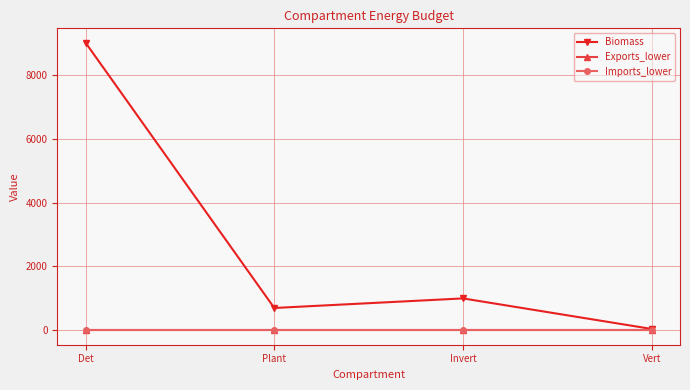

Rank the categories by Imports_lower value from lowest to highest.

Det, Plant, Invert, Vert